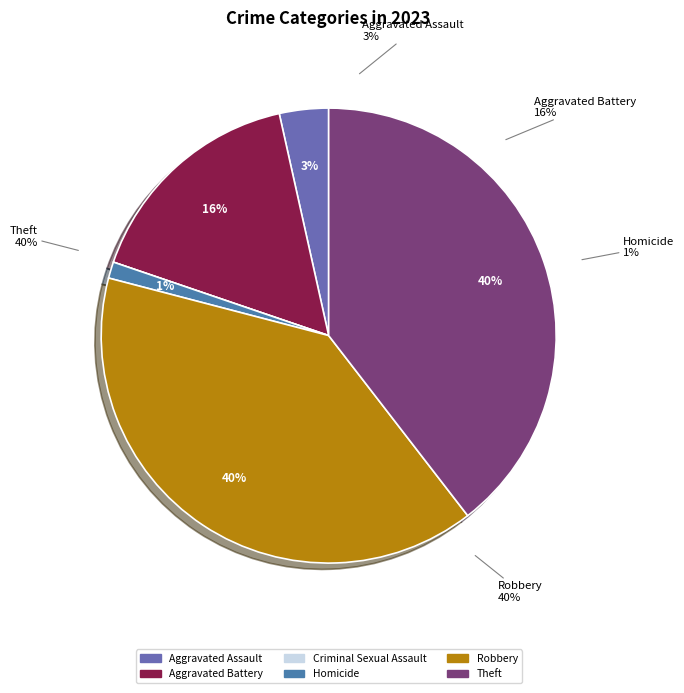

To the nearest percent, what is the difference between the largest and smallest slice percentages?

40%